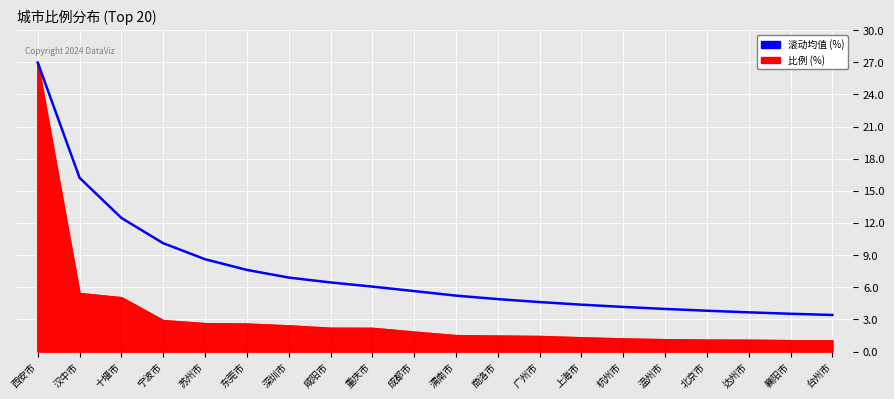

What is the sum of all values?

148.7